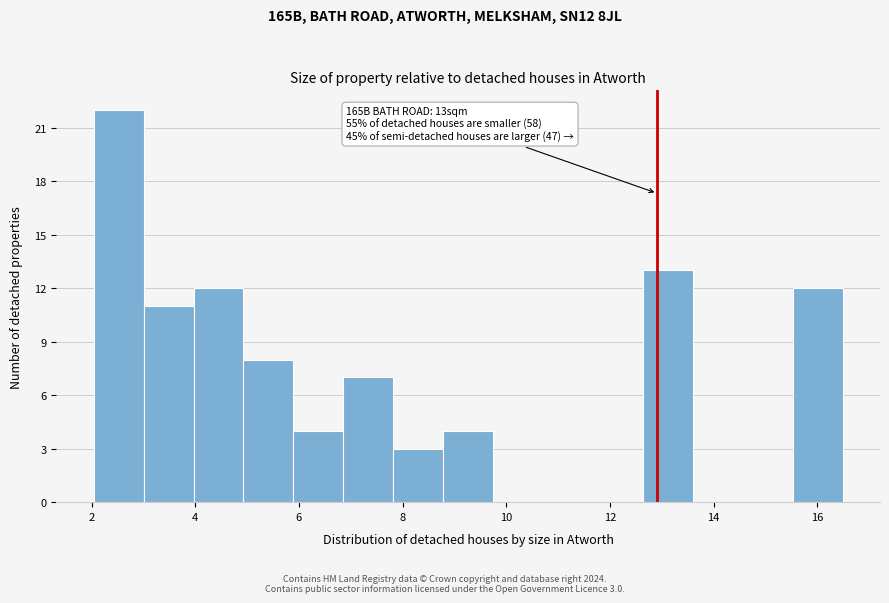

Over which range of the x-axis is the bar tallest?

2.0 to 3.0